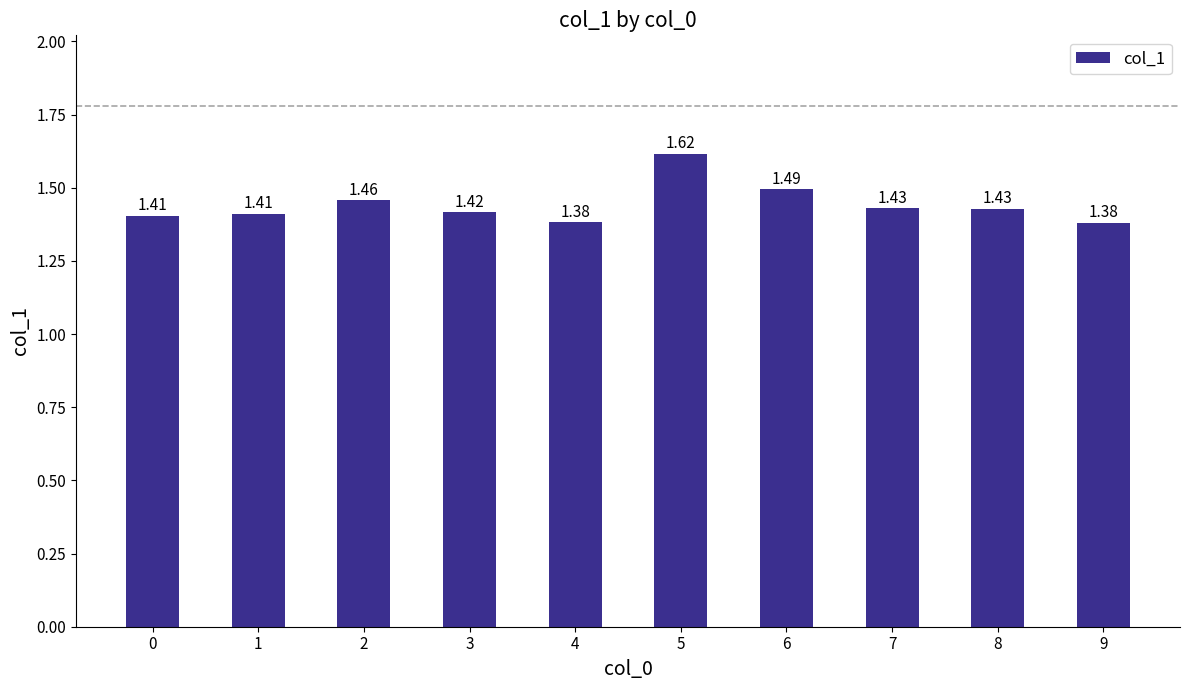

The value at 3 is 0.5. True or false?

False